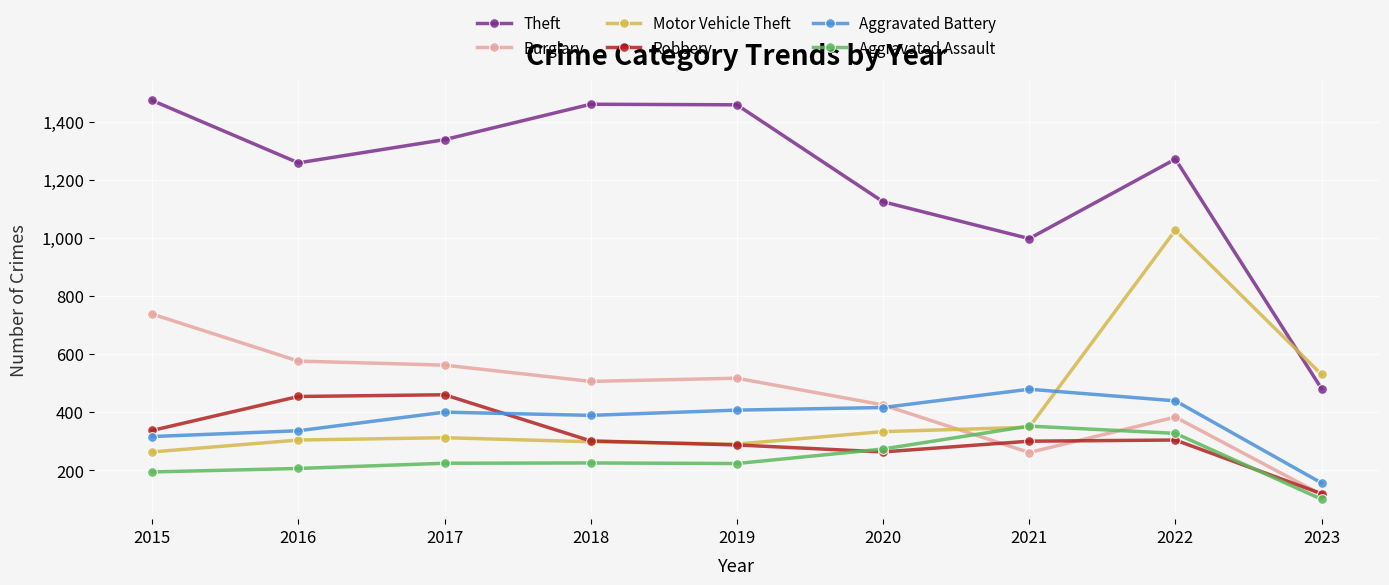

Is it true that Aggravated Assault equals 100 at 2023?

True